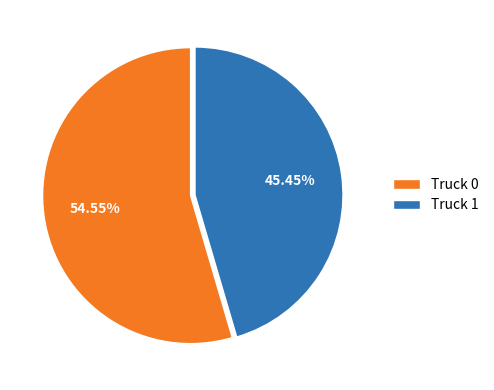

Does Truck 1 represent more than half of the total?

No